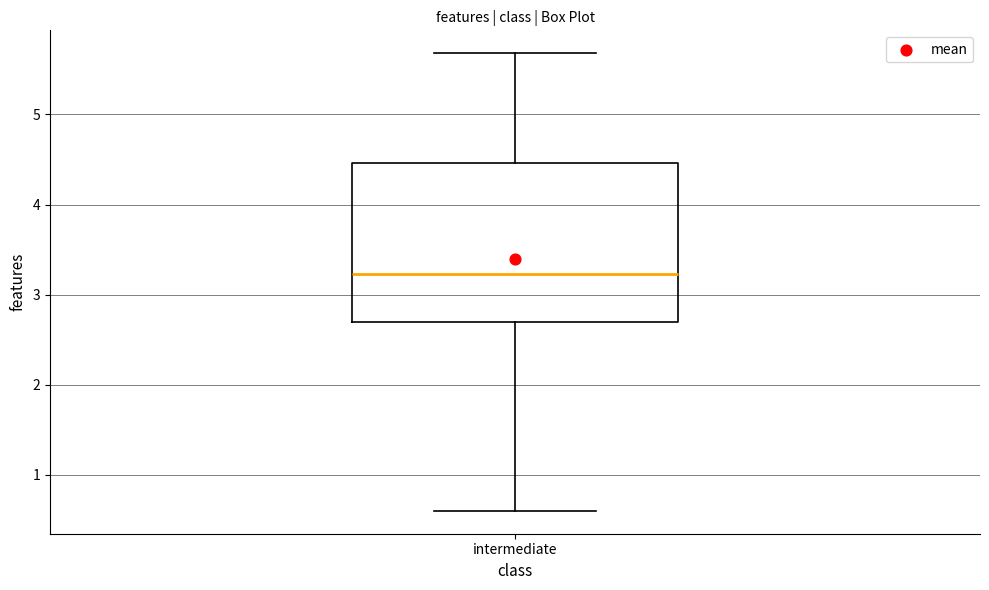

Where does the upper whisker of the box for intermediate end on the y-axis? The values are not printed on the chart, so give them approximately, as read against the axis.

5.7